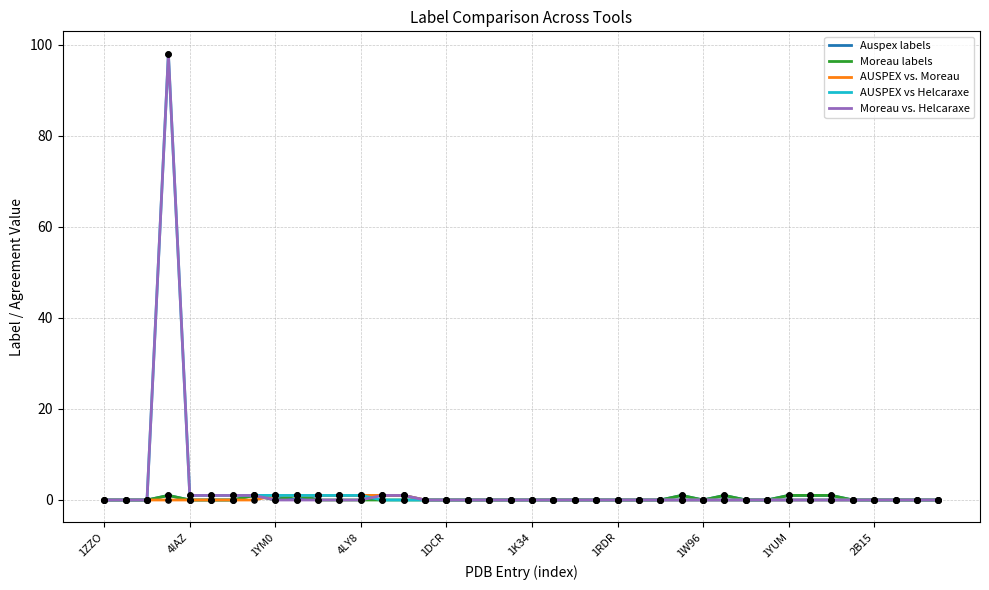

What is the greatest value displayed?

98